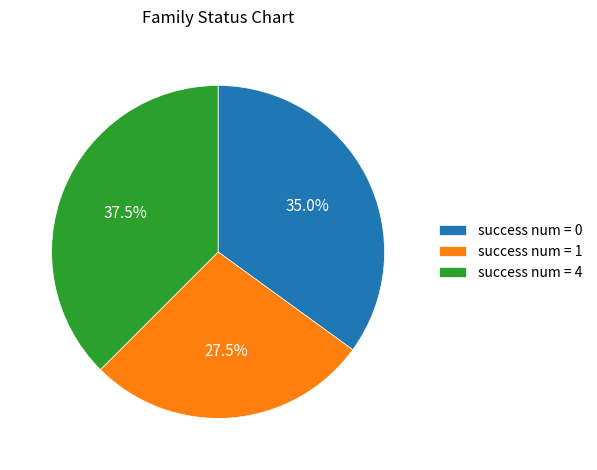

Does success num = 0 account for over 50% of the chart?

No